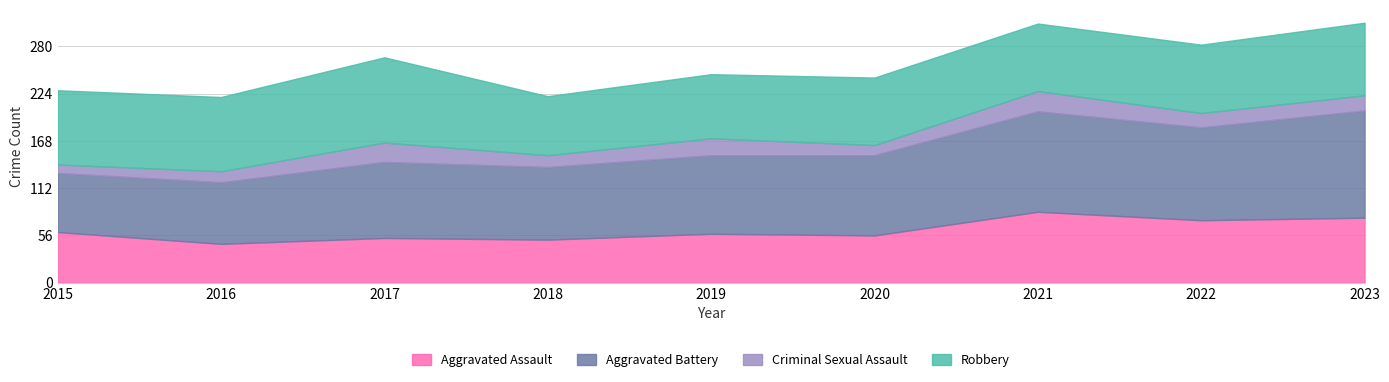

What is the value of the Aggravated Assault point at the 7th from the left?

84